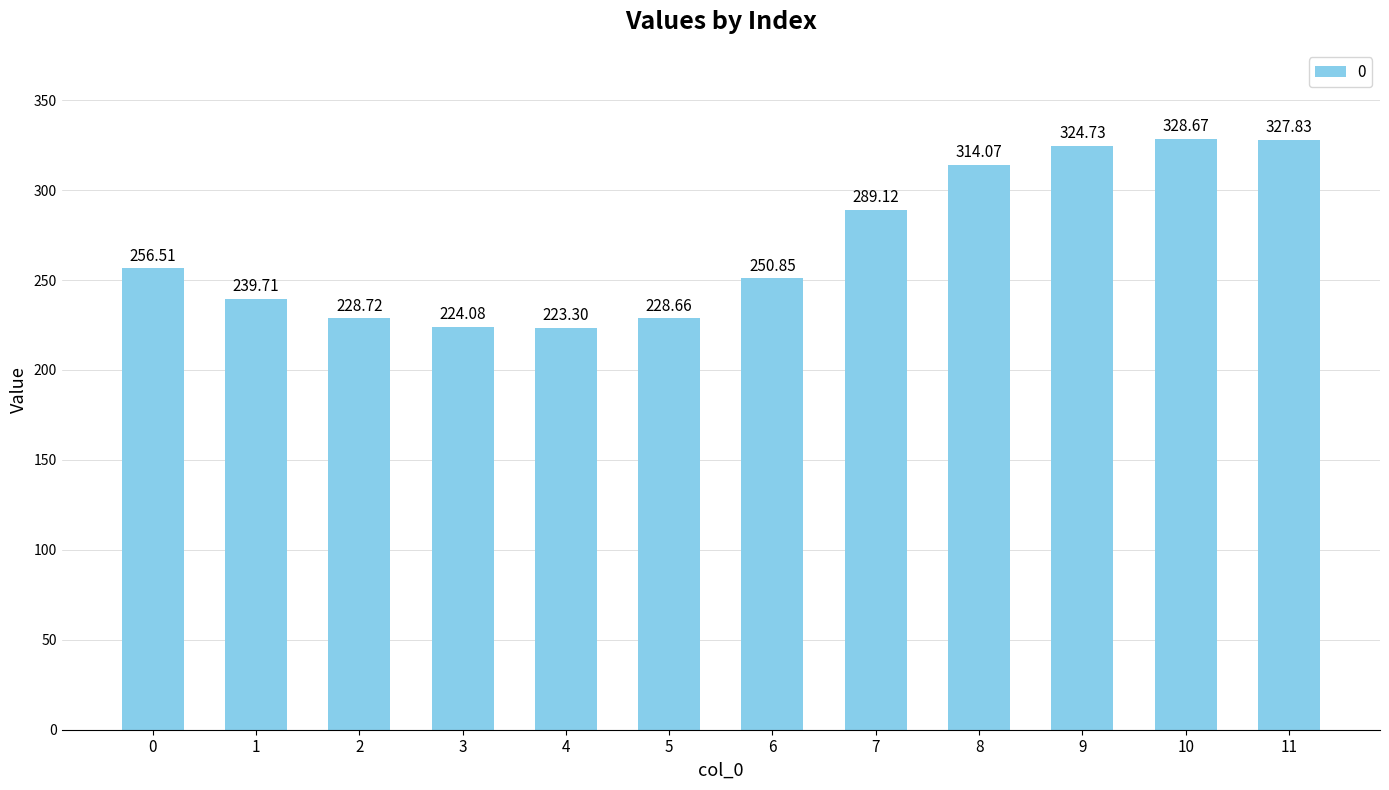

What is the change in value from 3 to 6?

+26.8